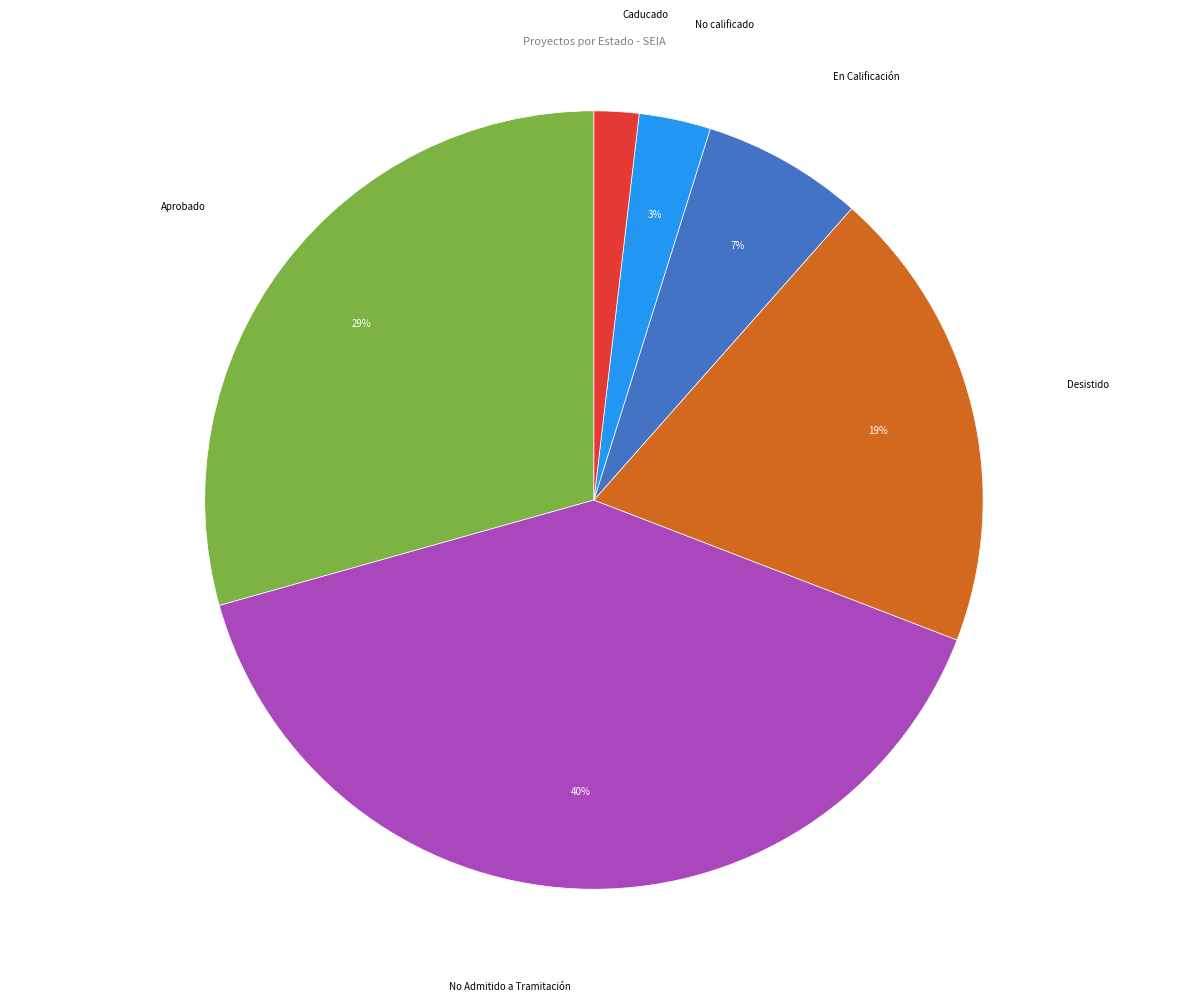

Is there a majority slice in this chart?

No